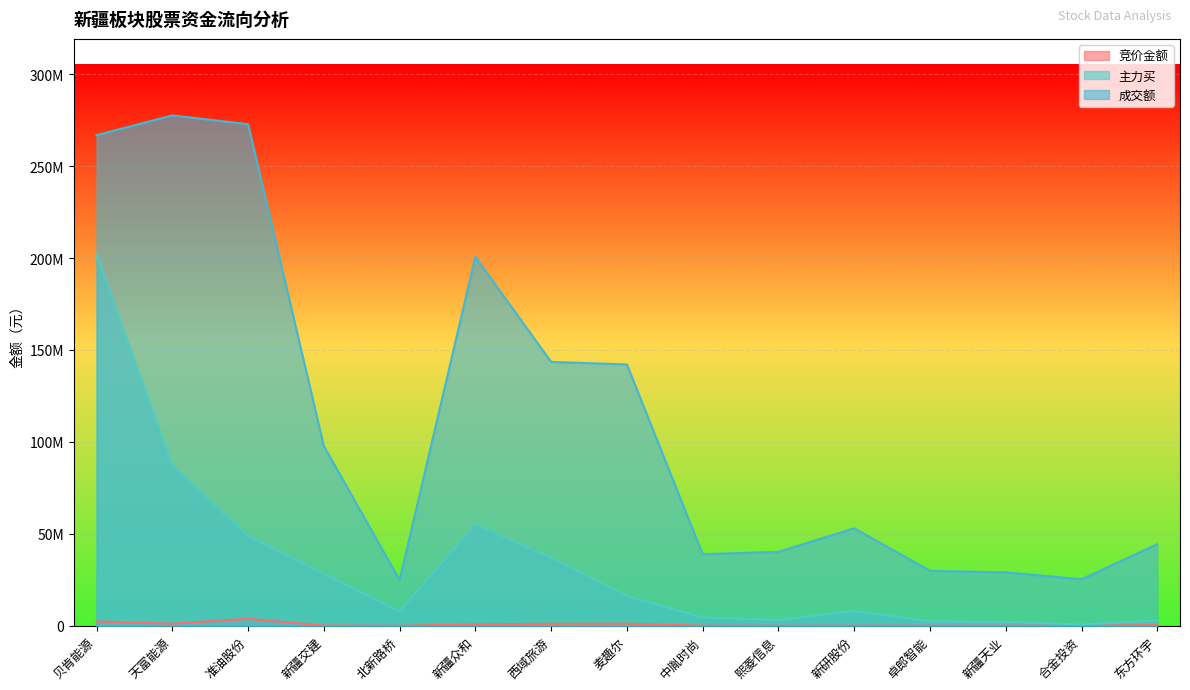

What position from the left is 合金投资?

14